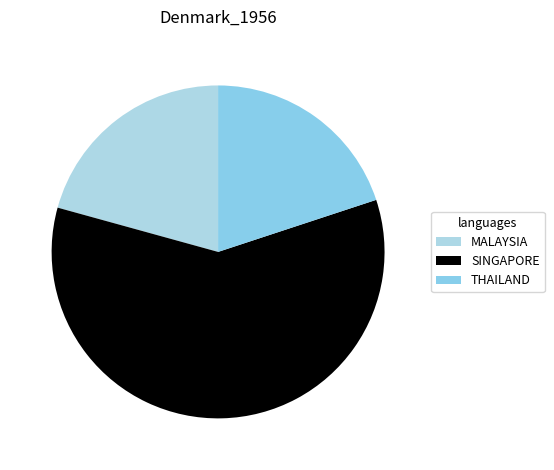

How many segments does this pie chart have?

3